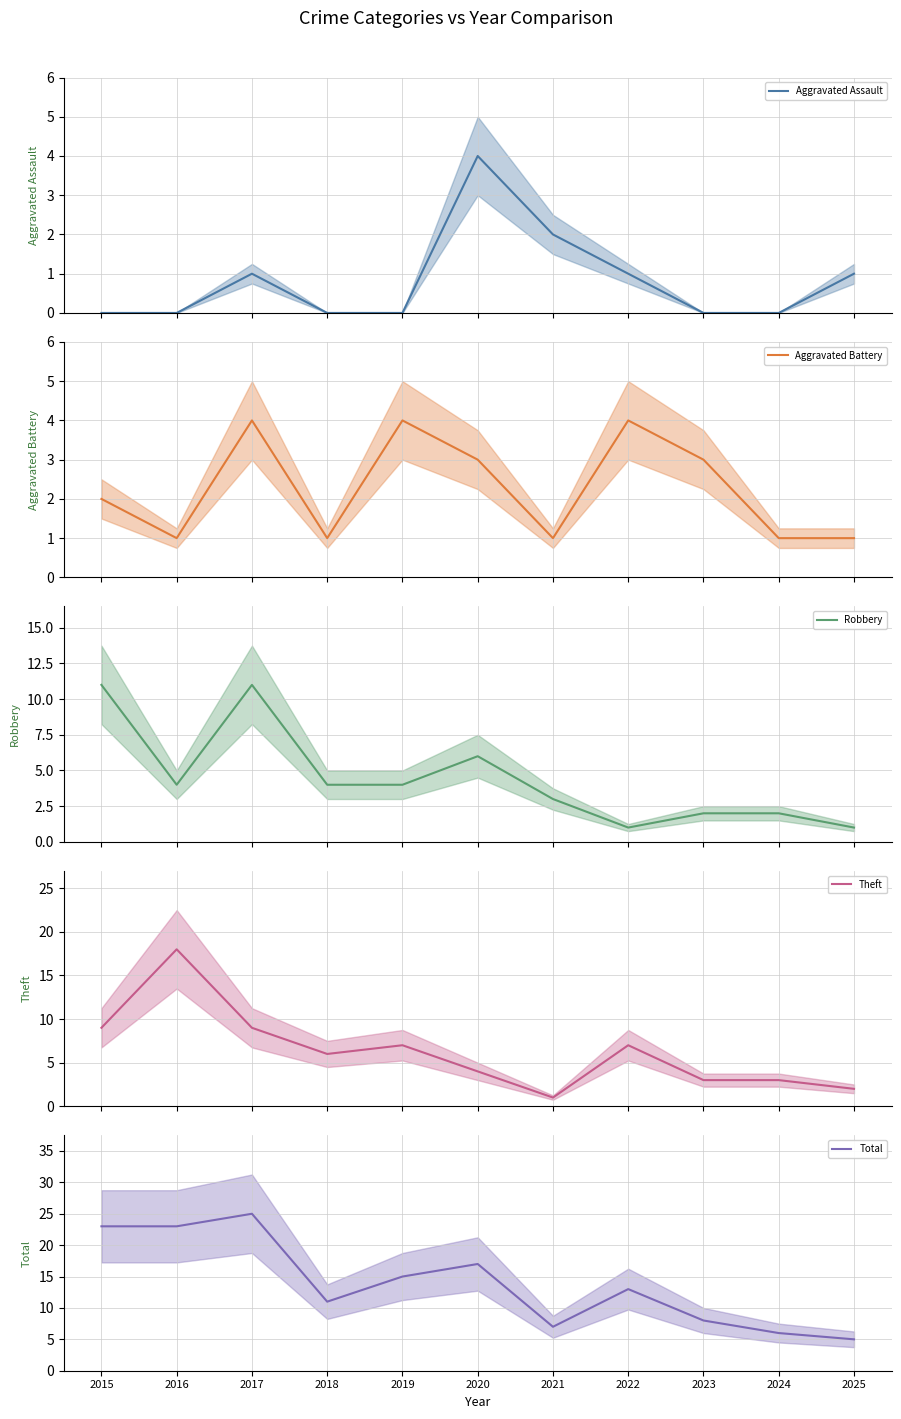

Where is the first local maximum for Total?

2017